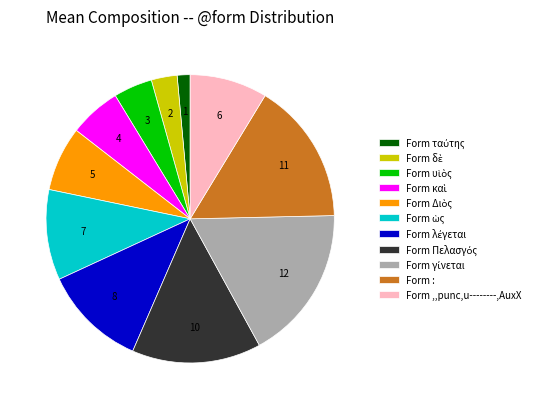

Is Form ,,punc,u--------,AuxX the majority of the pie?

No